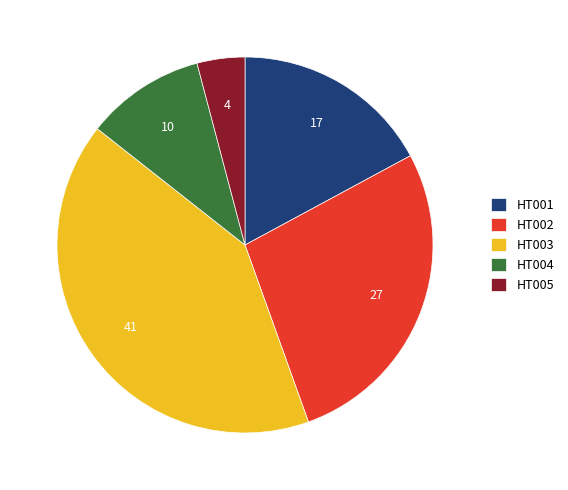

Is the sum of HT005 and HT003 greater than half?

No